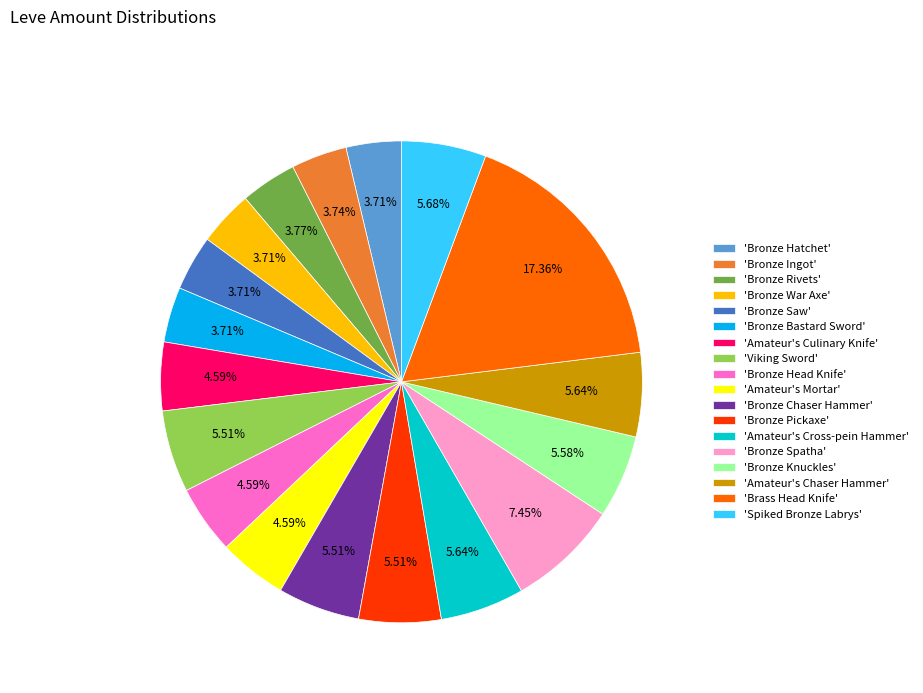

What is the largest slice in the pie chart?

'Brass Head Knife'